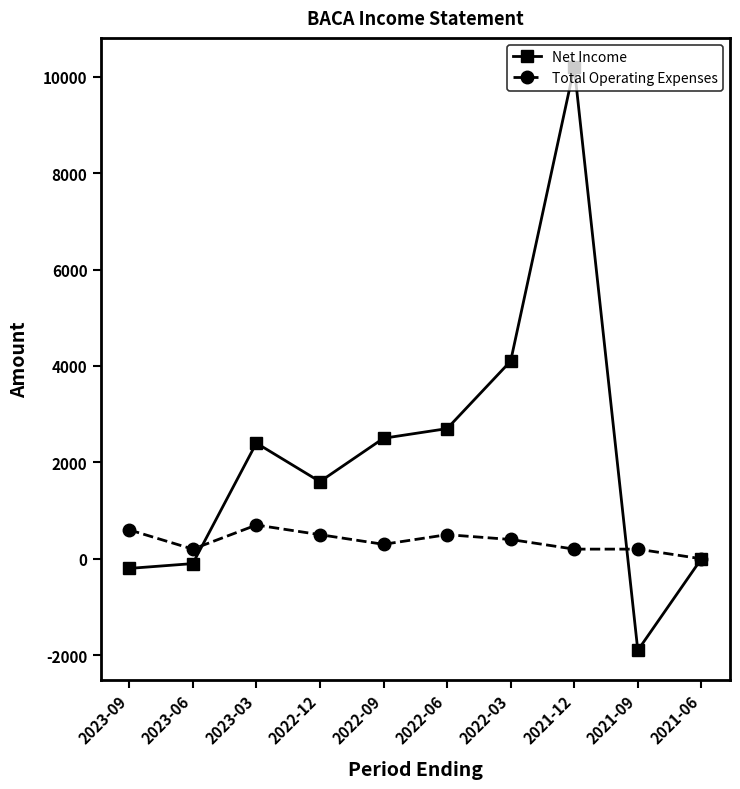

The value of Net Income at 2022-03 is 4100. True or false?

True